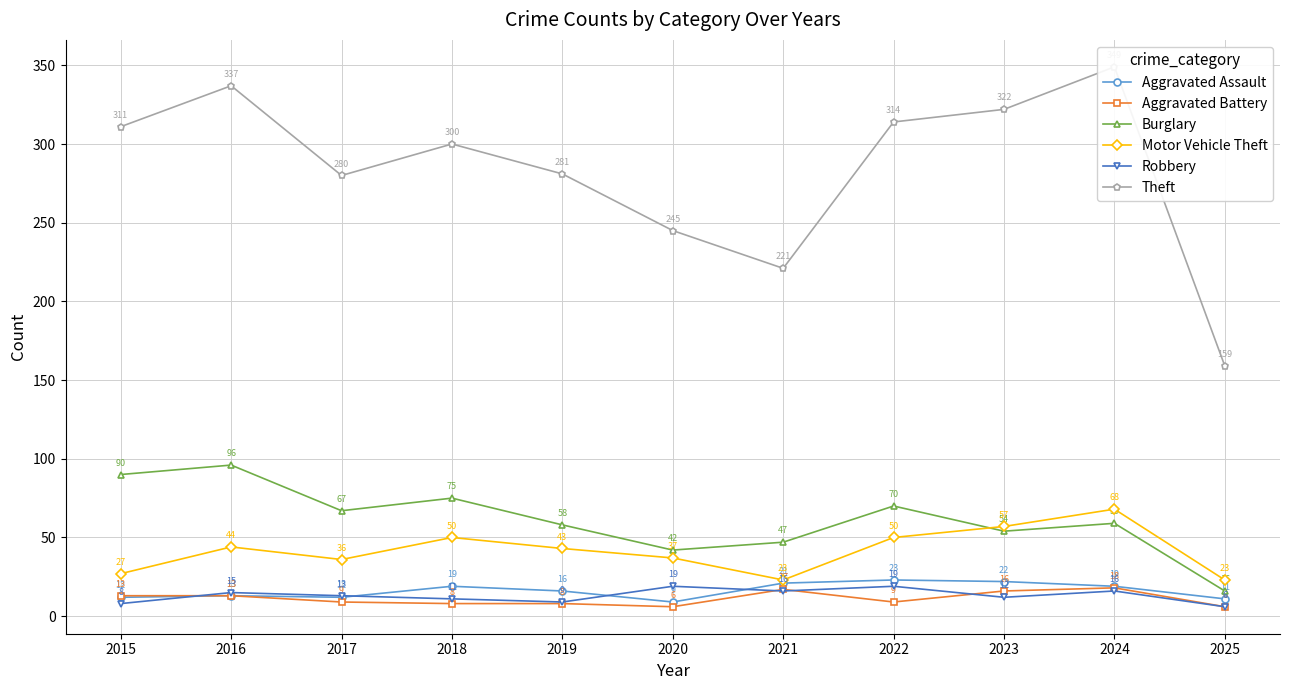

True or false: Aggravated Assault has more than 2 interior local peaks.

True